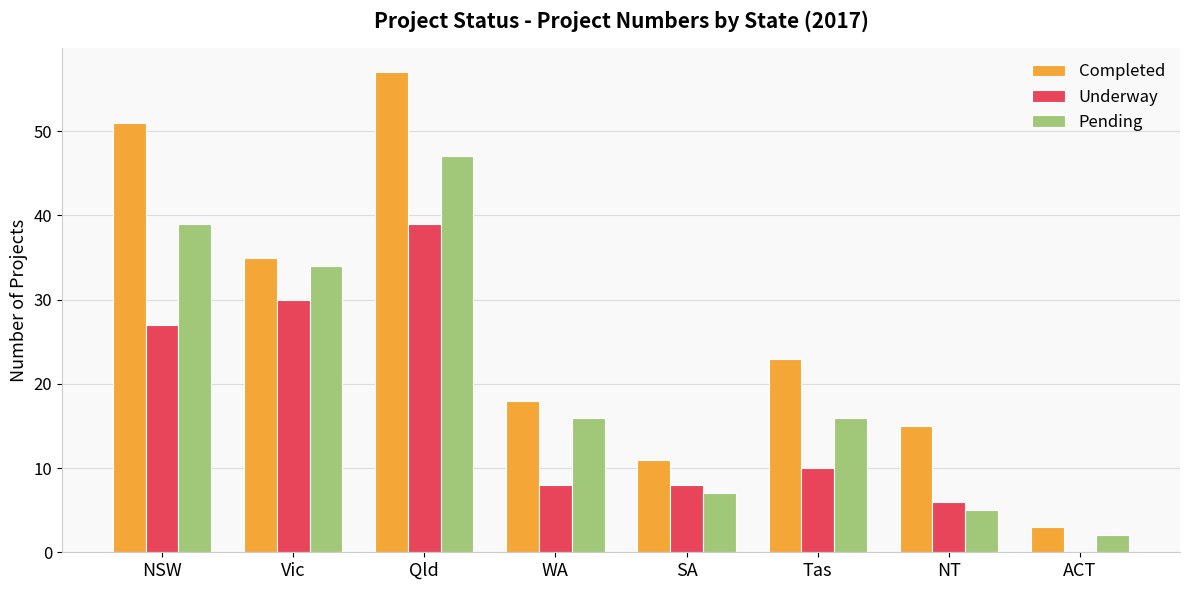

What is the maximum value shown in the chart?

57